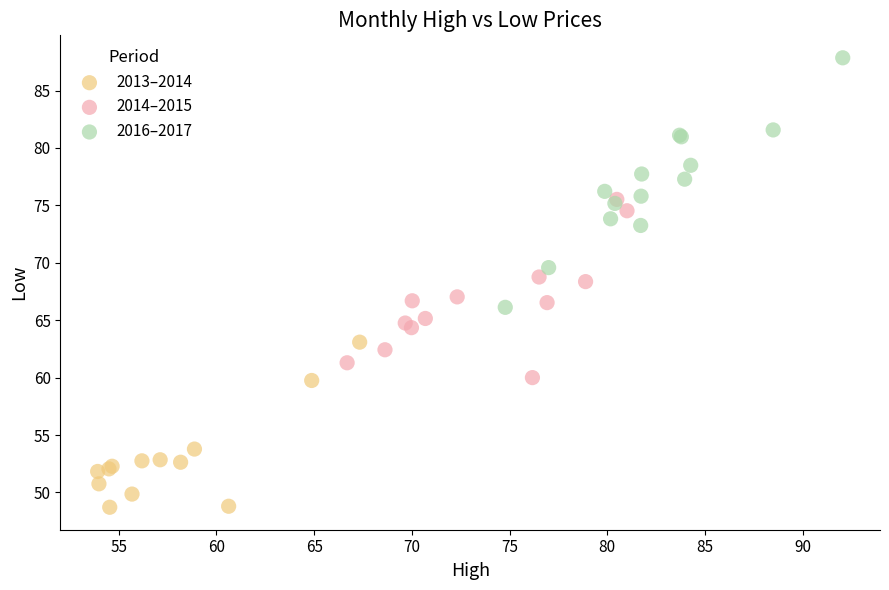

Which series contains the lowest Y value?

2013–2014